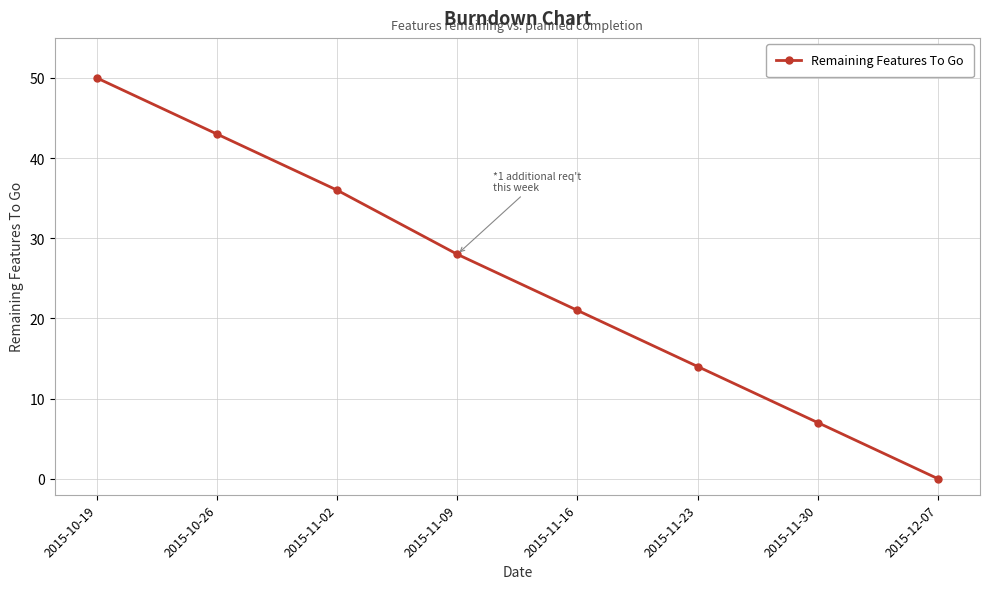

Count the number of data series in this chart.

1